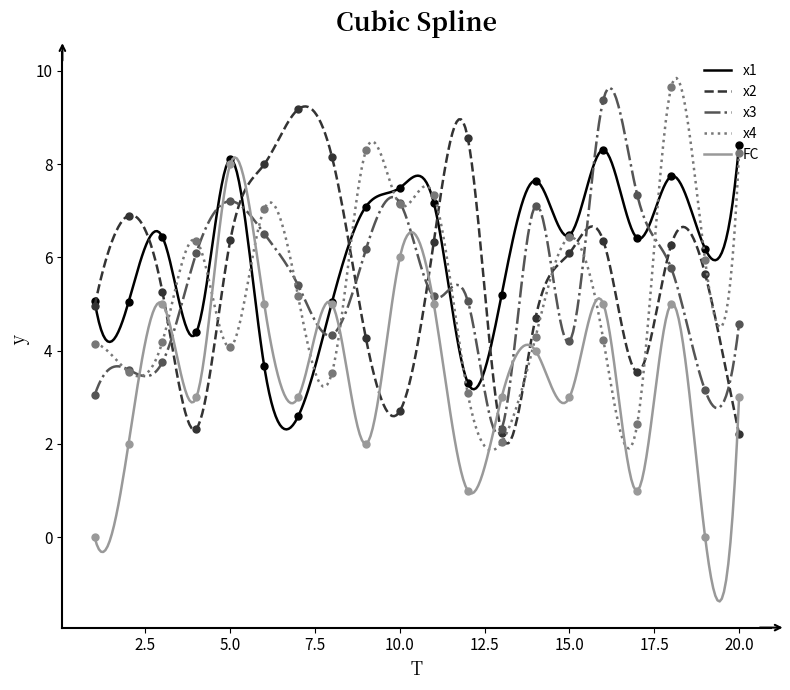

Reading right to left, what are all the values shown in this chart?

x1: 20=8.4	19=6.2	18=7.7	17=6.4	16=8.3	15=6.5	14=7.6	13=5.2	12=3.3	11=7.2	10=7.5	9=7.1	8=5.0	7=2.6	6=3.7	5=8.1	4=4.4	3=6.4	2=5.0	1=5.1
x2: 20=2.2	19=5.6	18=6.3	17=3.5	16=6.4	15=6.1	14=4.7	13=2.2	12=8.6	11=6.3	10=2.7	9=4.3	8=8.1	7=9.2	6=8.0	5=6.4	4=2.3	3=5.3	2=6.9	1=5.0
x3: 20=4.6	19=3.1	18=5.8	17=7.3	16=9.4	15=4.2	14=7.1	13=2.3	12=5.1	11=5.2	10=7.2	9=6.2	8=4.3	7=5.4	6=6.5	5=7.2	4=6.1	3=3.8	2=3.6	1=3.0
x4: 20=8.2	19=5.9	18=9.7	17=2.4	16=4.2	15=6.4	14=4.3	13=2.0	12=3.1	11=7.3	10=7.1	9=8.3	8=3.5	7=5.2	6=7.0	5=4.1	4=6.4	3=4.2	2=3.5	1=4.2
FC: 20=3.0	19=0.0	18=5.0	17=1.0	16=5.0	15=3.0	14=4.0	13=3.0	12=1.0	11=5.0	10=6.0	9=2.0	8=5.0	7=3.0	6=5.0	5=8.0	4=3.0	3=5.0	2=2.0	1=0.0